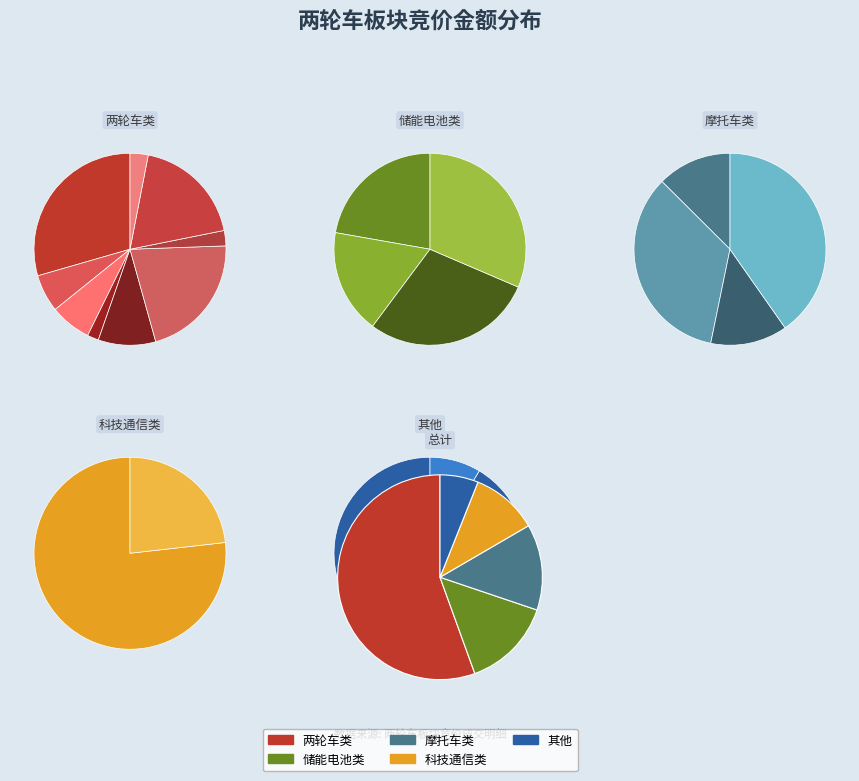

True or false: 林海股份 accounts for 1% of the total.

False